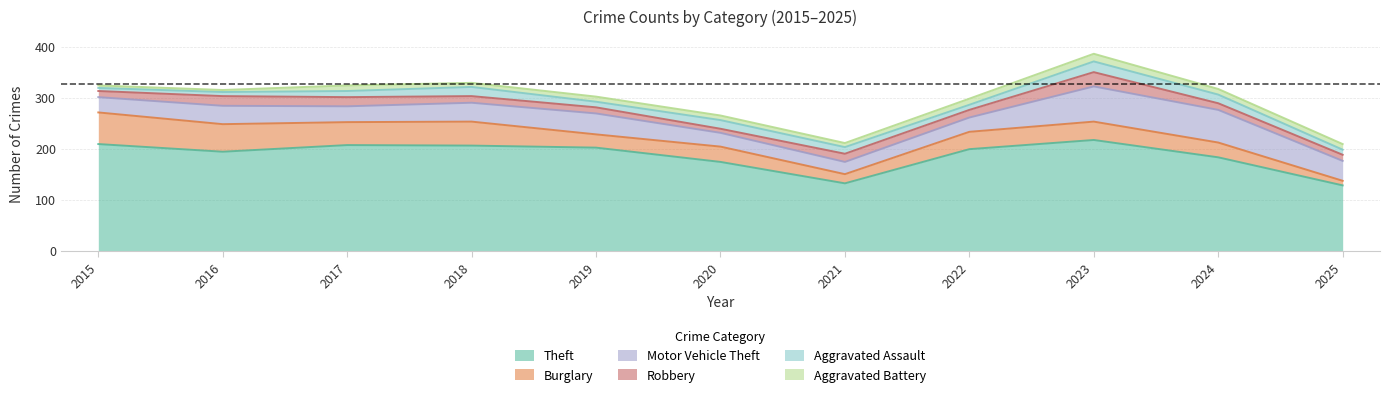

The value of Aggravated Battery at 2020 is 9. True or false?

True